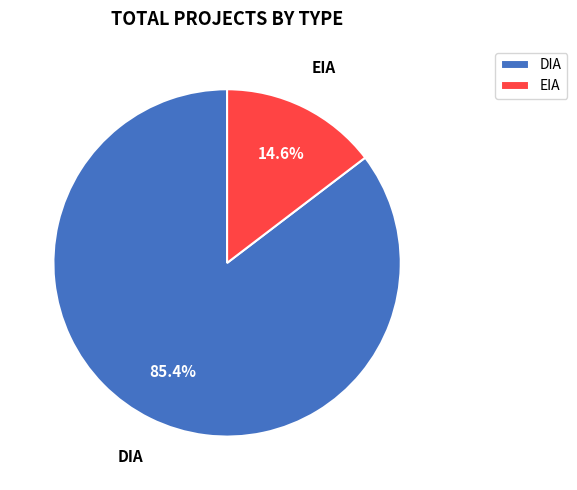

What percentage is the DIA slice, to the nearest percent?

85%